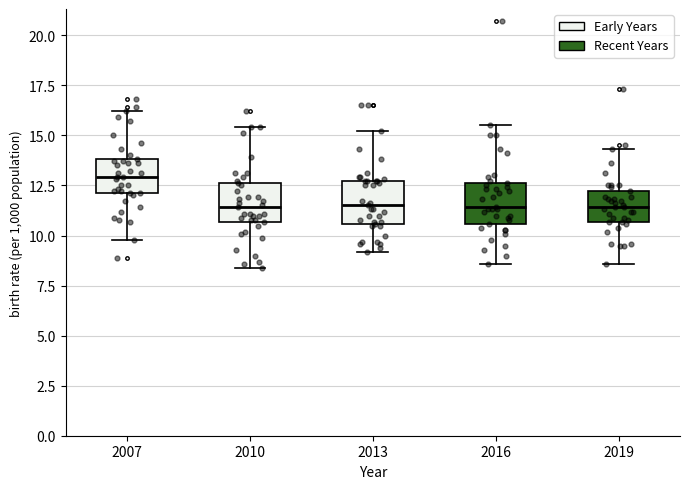

Reading left to right, read every box against the y-axis: the position of its median line, the range the box covers, and the ends of its whiskers. The values are not printed on the chart, so give them approximately, as read against the axis.

2007: median 13.0, box 12.0 to 14.0, whiskers 10.0 to 16.0
2010: median 11.5, box 10.5 to 12.5, whiskers 8.5 to 15.5
2013: median 11.5, box 10.5 to 12.5, whiskers 9.0 to 15.0
2016: median 11.5, box 10.5 to 12.5, whiskers 8.5 to 15.5
2019: median 11.5, box 10.5 to 12.0, whiskers 8.5 to 14.5